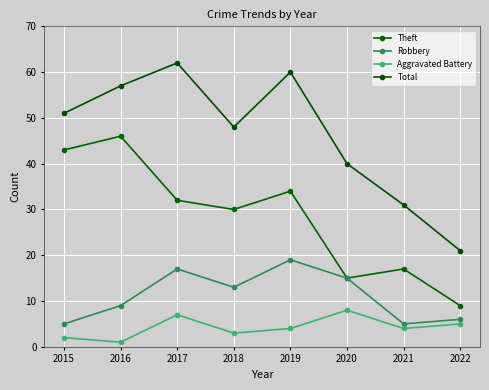

How many distinct data groups are displayed?

4